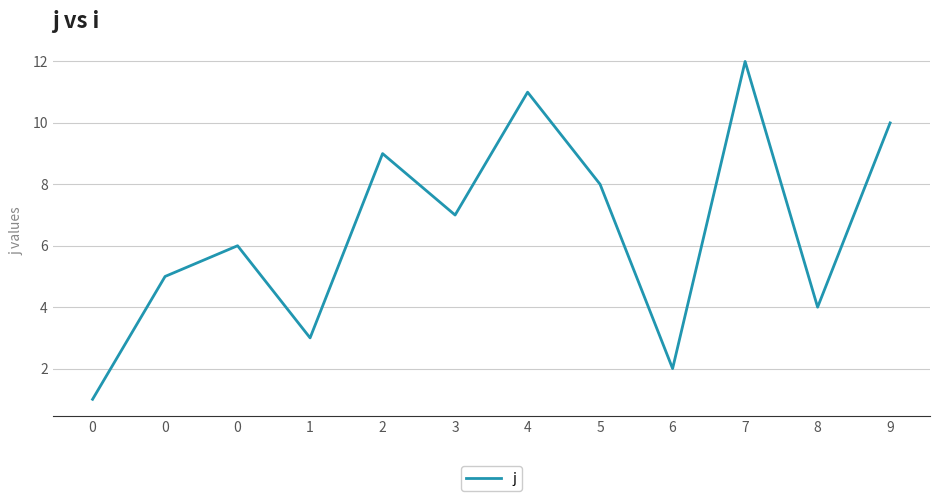

List the labels in order of value, smallest first.

0, 6, 1, 8, 0, 0, 3, 5, 2, 9, 4, 7